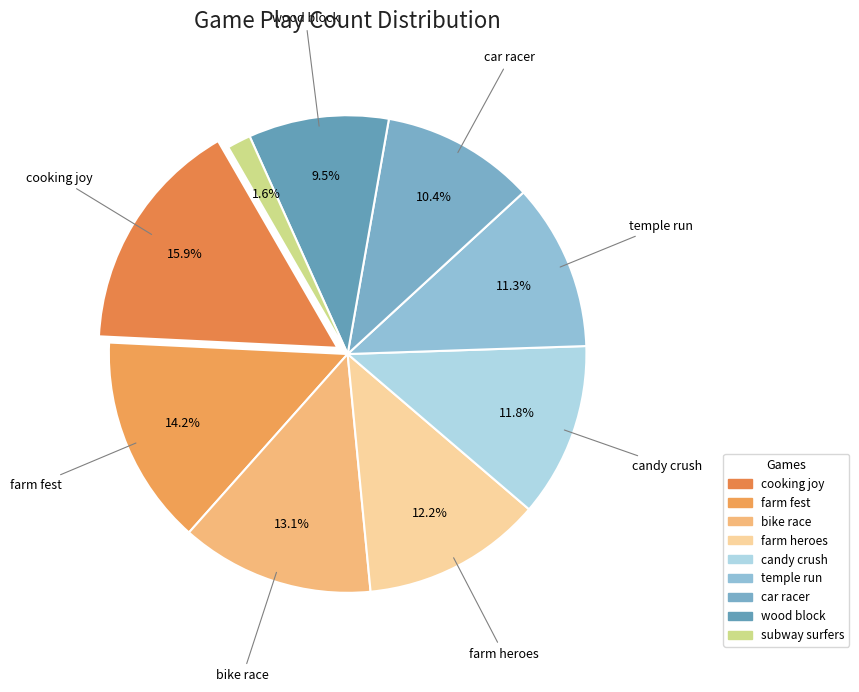

What is the largest slice in the pie chart?

cooking joy